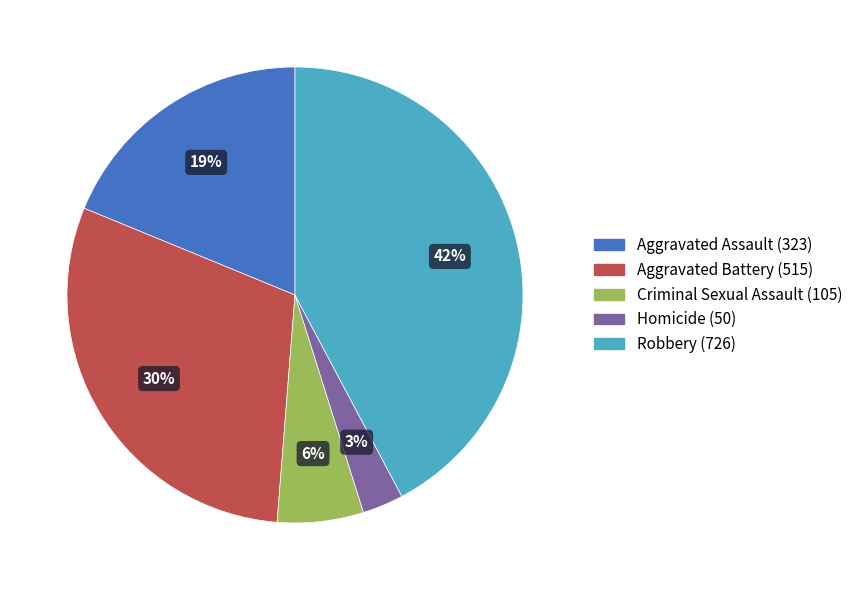

Is Robbery the majority of the pie?

No